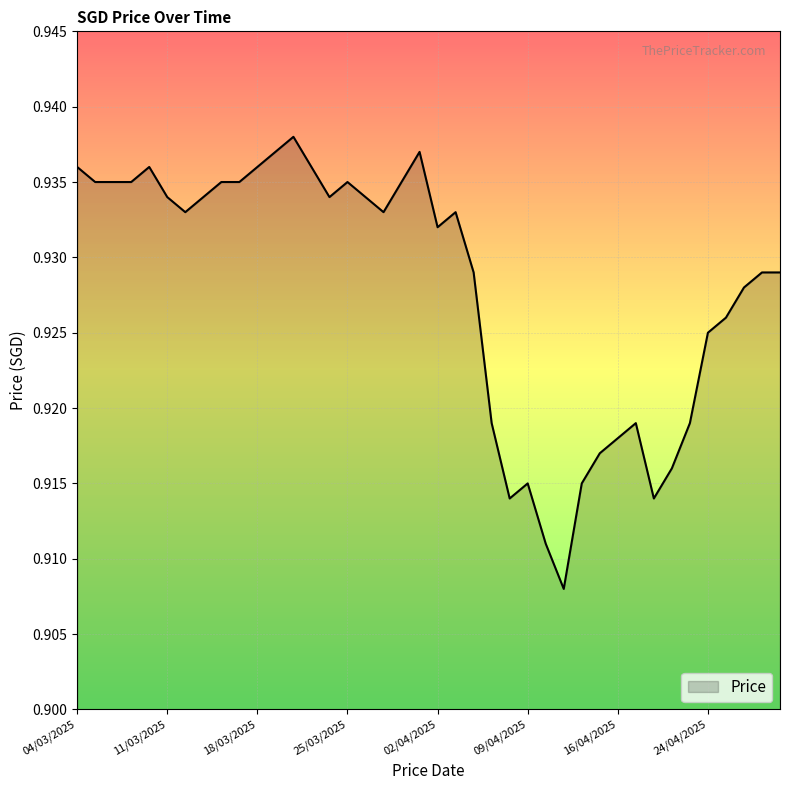

How many distinct data groups are displayed?

1